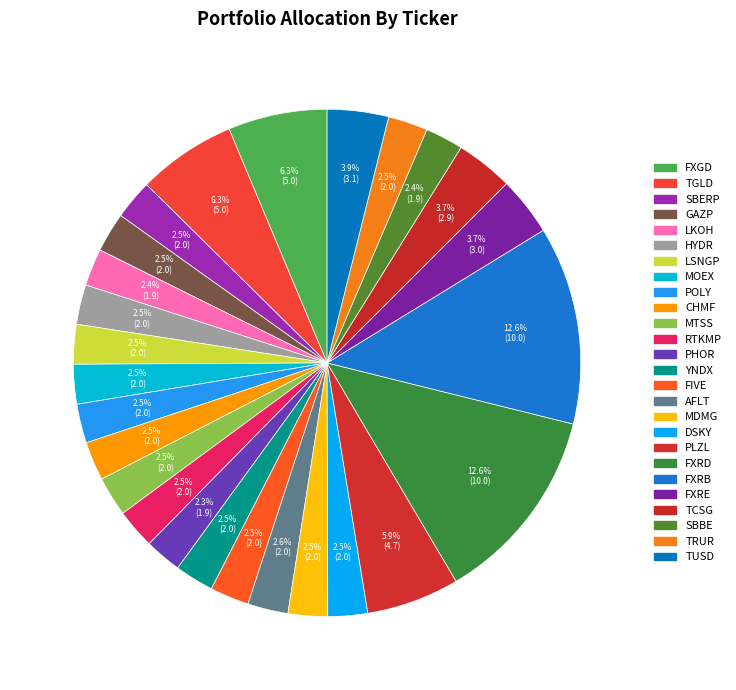

Which category has the smallest portion of the pie?

PHOR